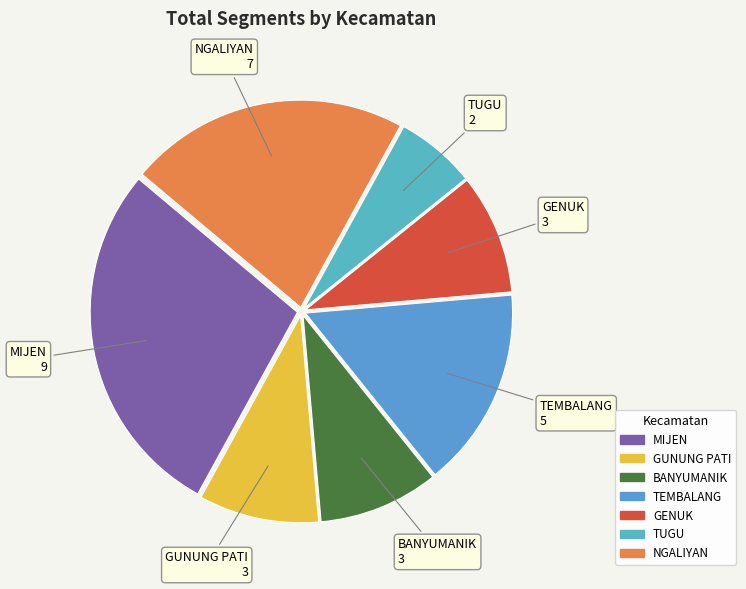

What is the largest slice in the pie chart?

MIJEN